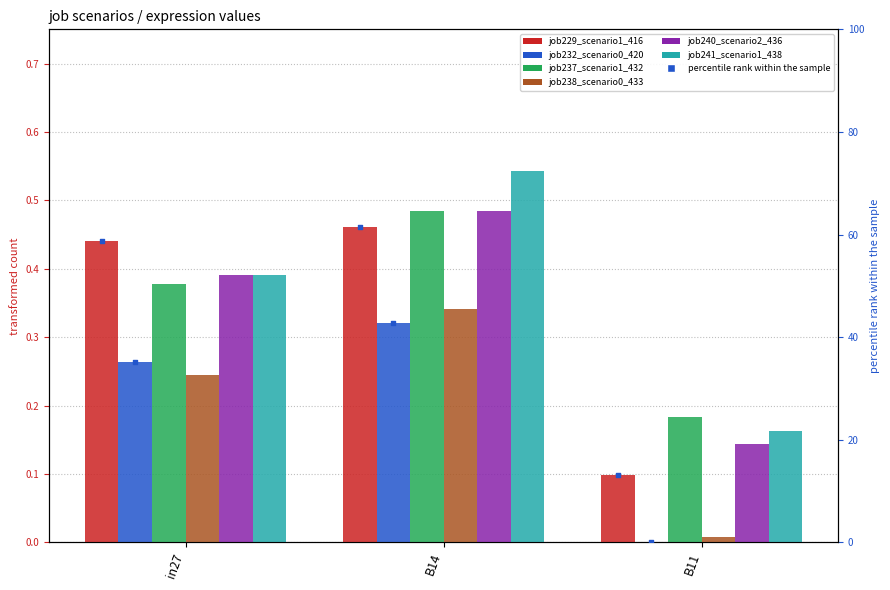

What are all the series names shown in the legend?

job229_scenario1_416, job232_scenario0_420, job237_scenario1_432, job238_scenario0_433, job240_scenario2_436, job241_scenario1_438